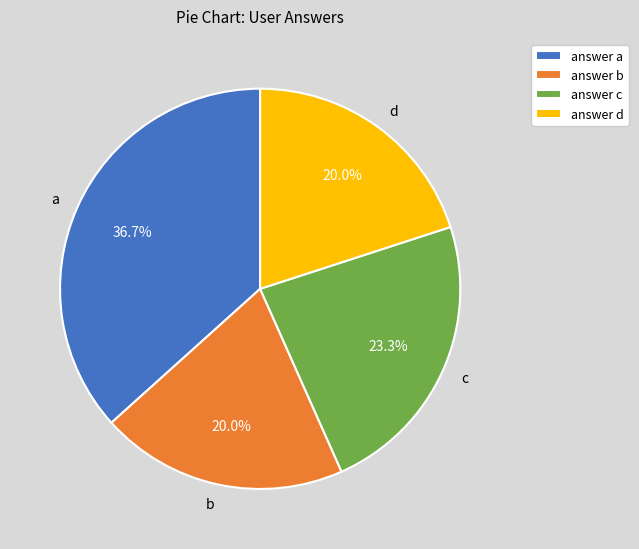

What percentage do b and c together represent?

43.3%